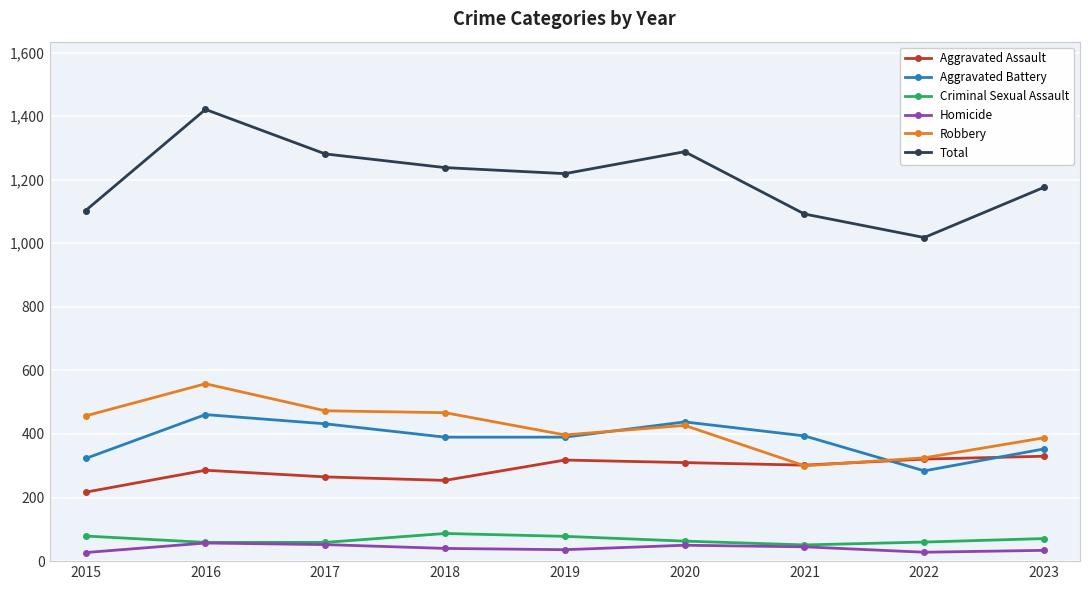

Which series changed the most between 2016 and 2021?

Total